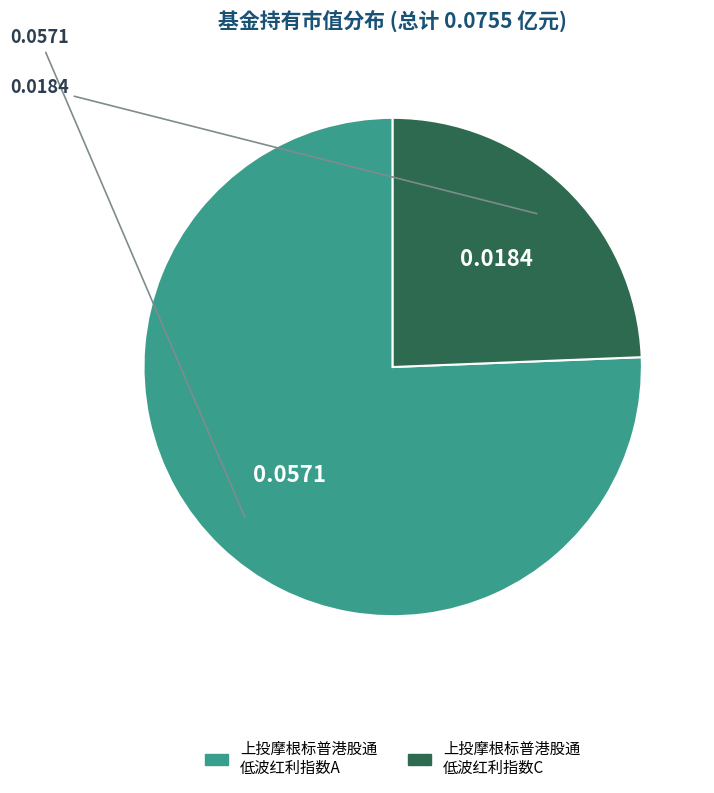

Is there a majority slice in this chart?

Yes